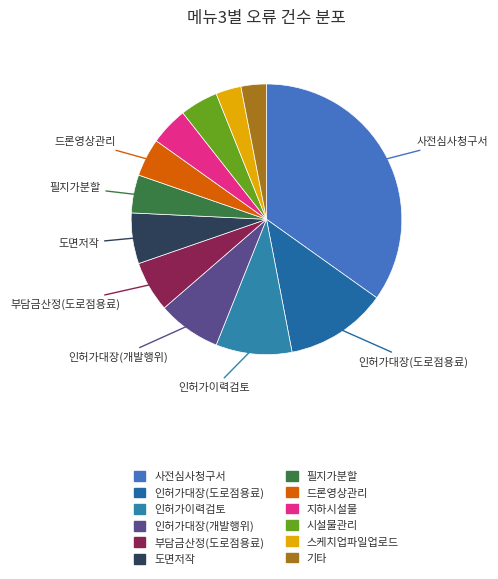

Which category has the biggest portion of the pie?

사전심사청구서